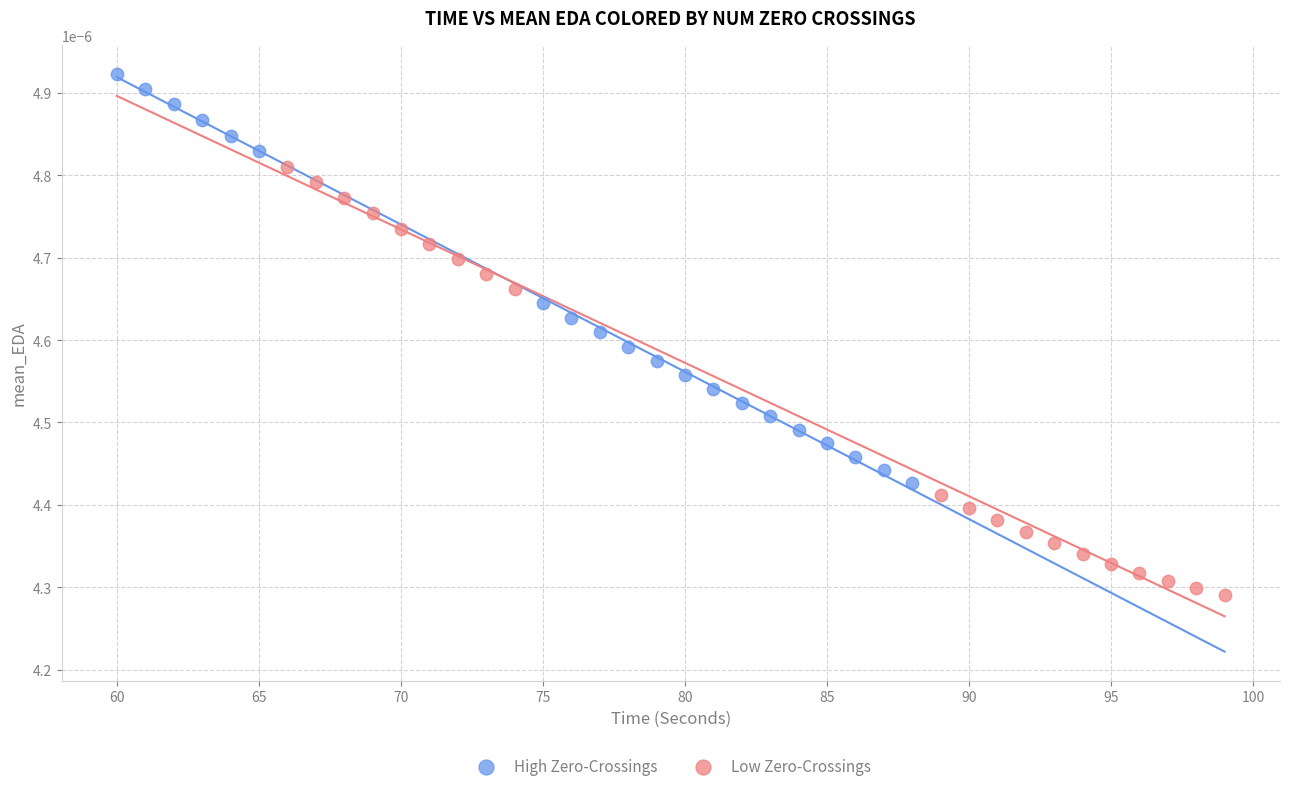

Which series has the widest spread of Y values?

Low Zero-Crossings